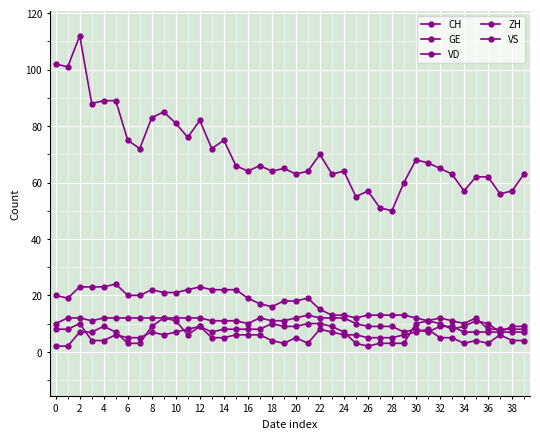

How many lines are shown in the chart?

5